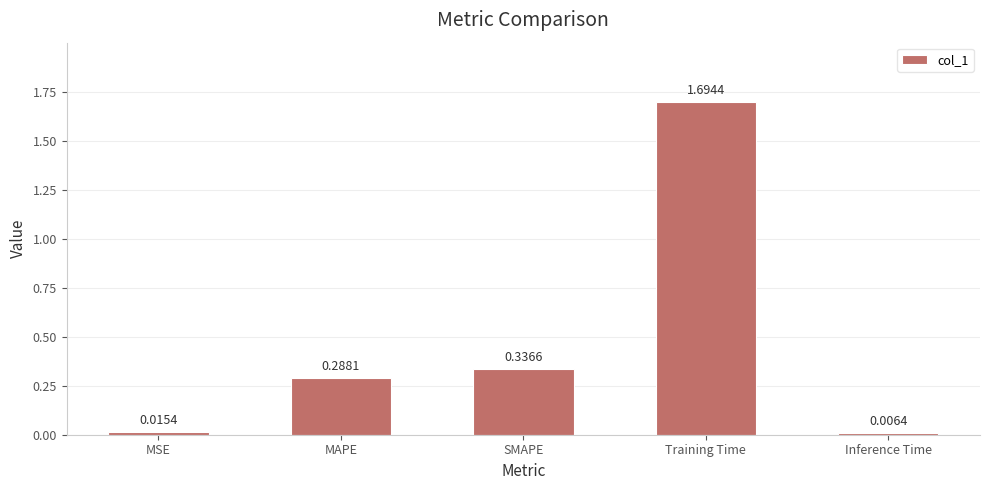

Does the chart contain stacked bars?

No